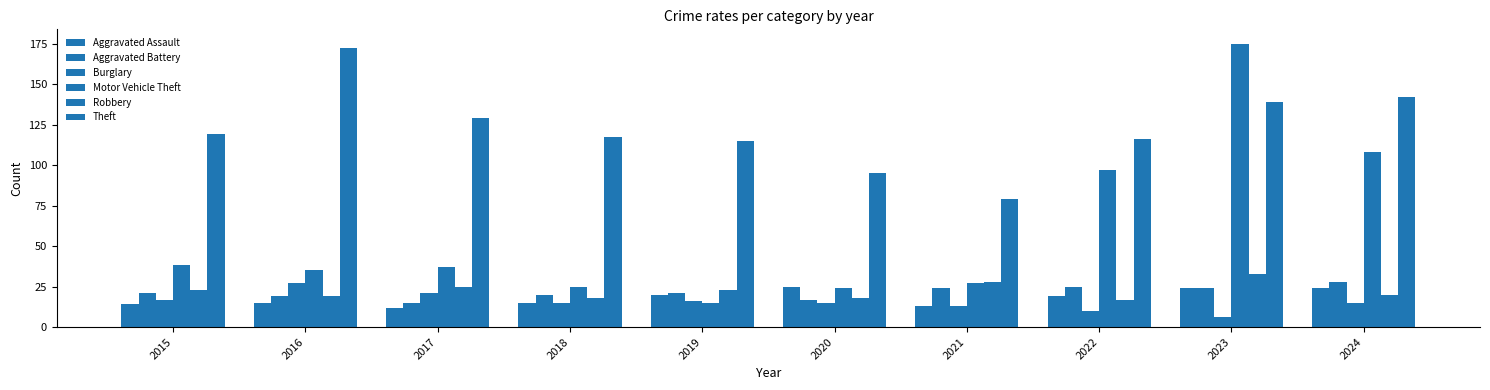

How many values in the Theft series are below 119?

5